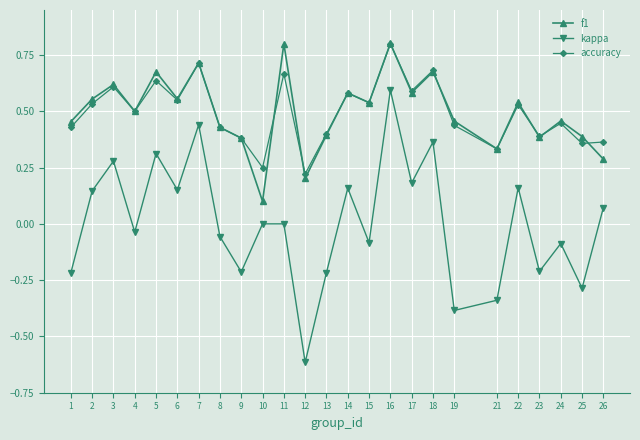

Between 18 and 24, which series saw the biggest shift?

kappa